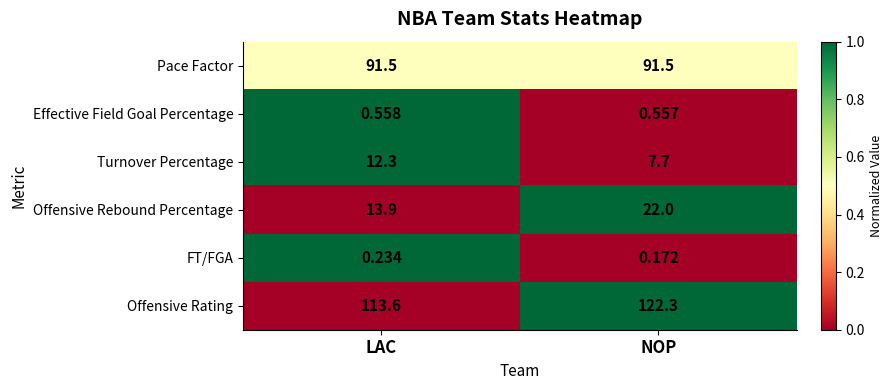

Which label corresponds to the largest value in the chart?

NOP